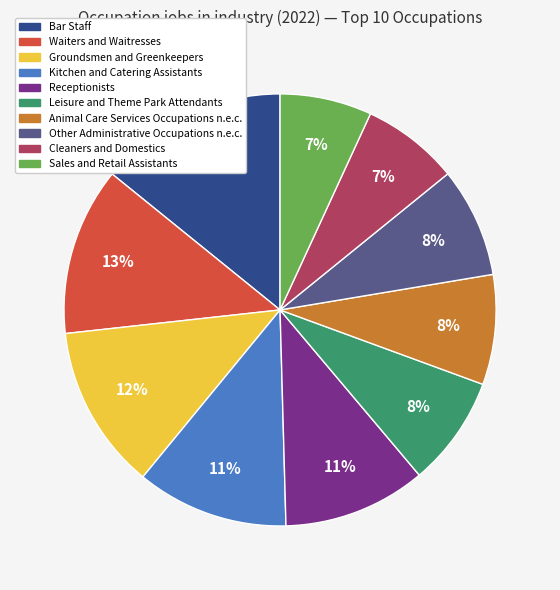

True or false: Animal Care Services Occupations n.e.c. accounts for 8% of the total.

True